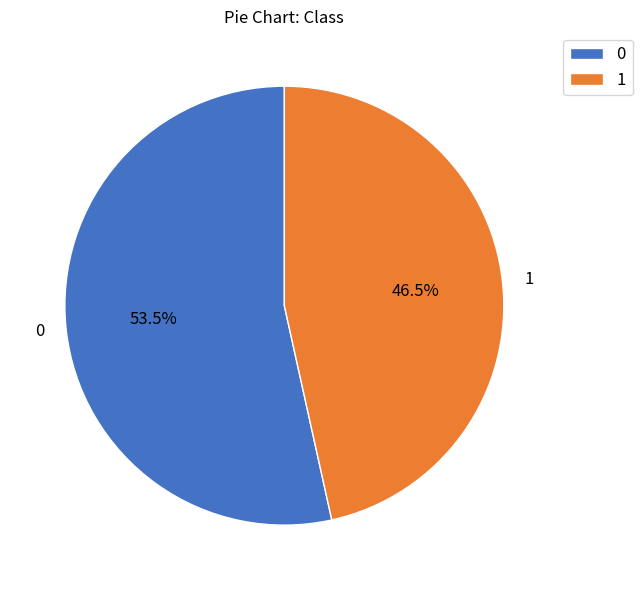

The 0 slice represents 62% of the pie. True or false?

False